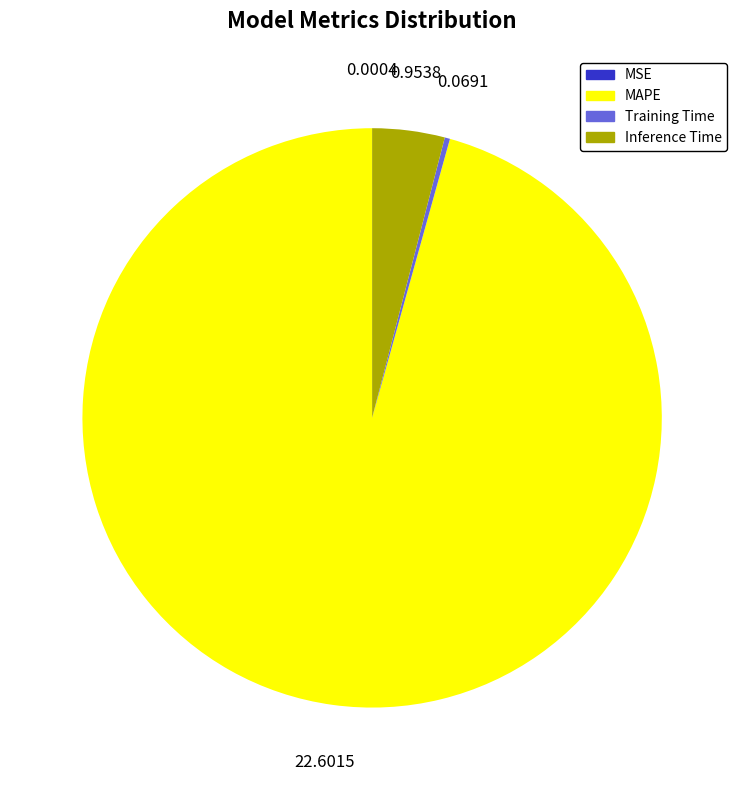

Which has a higher value, Inference Time or Training Time?

Inference Time